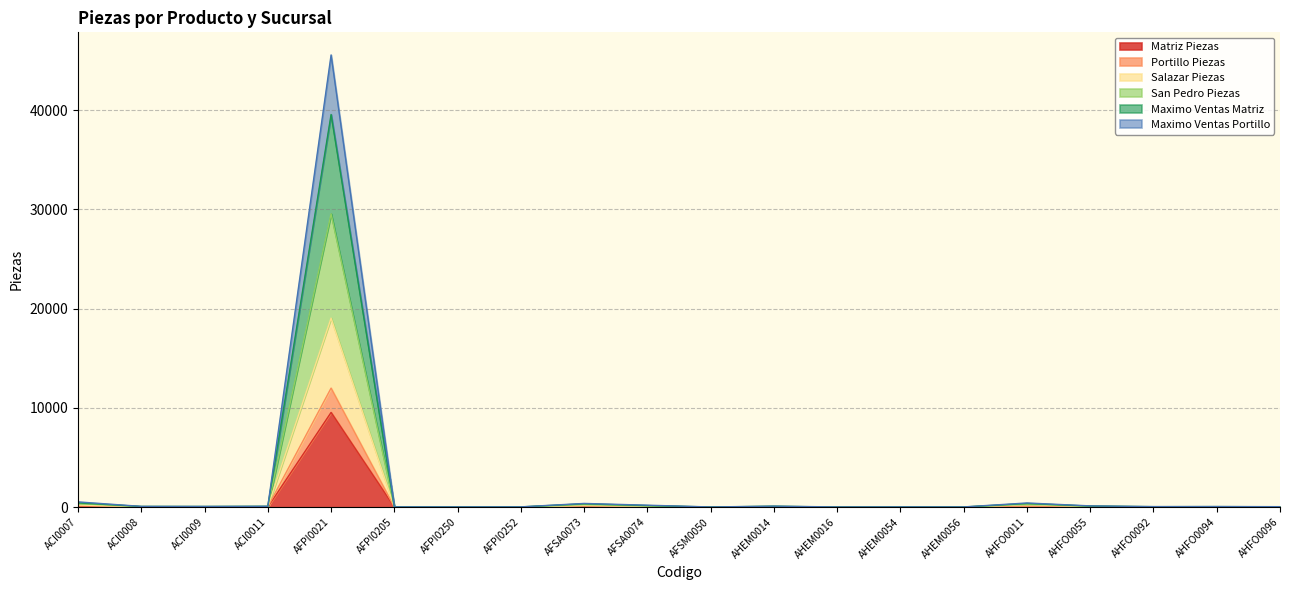

How many values in the Maximo Ventas Portillo series exceed 32?

9